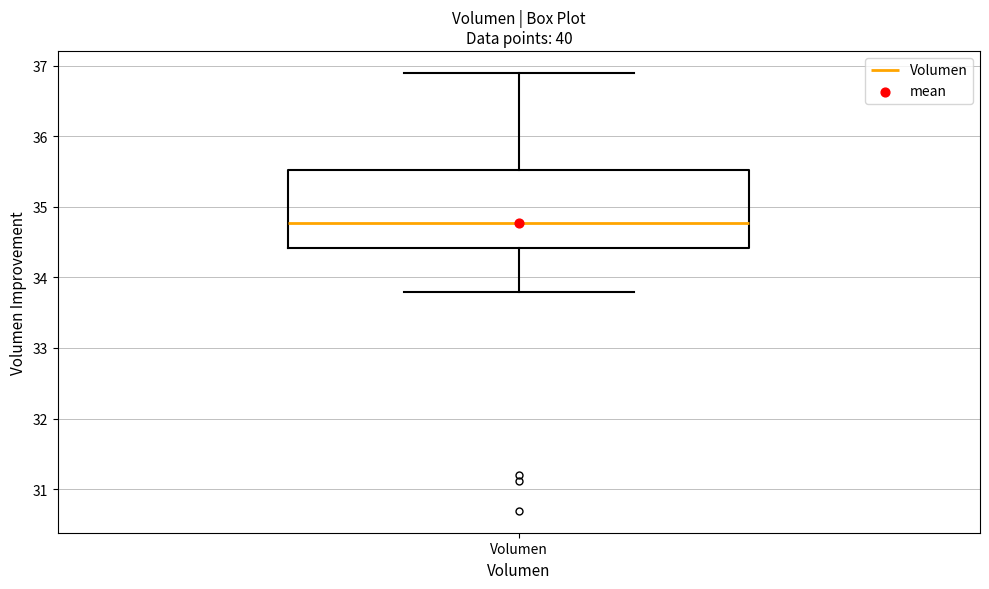

Read this box plot against the y-axis: the position of the median line, the range covered by the box, and the ends of both whiskers. The values are not printed on the chart, so give them approximately, as read against the axis.

median 34.8, box 34.4 to 35.5, whiskers 33.8 to 36.9